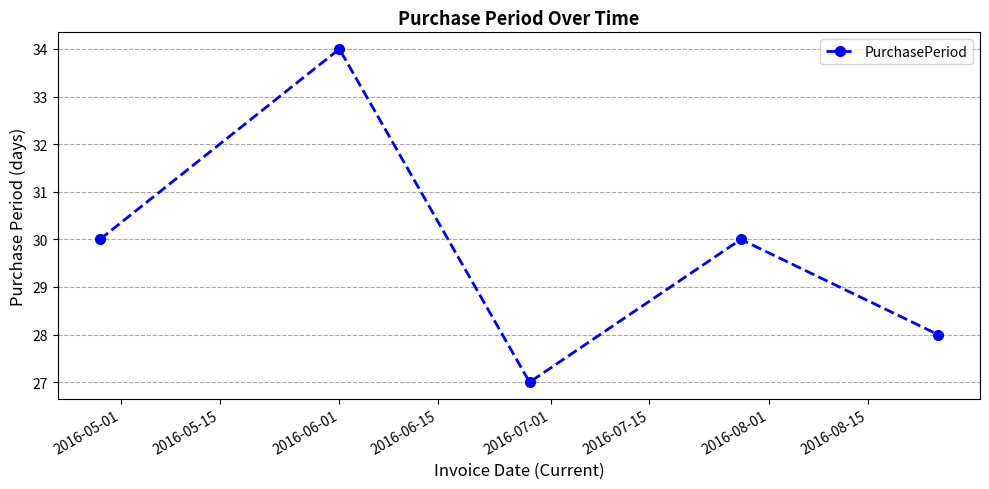

What is the difference between the maximum and minimum values?

7